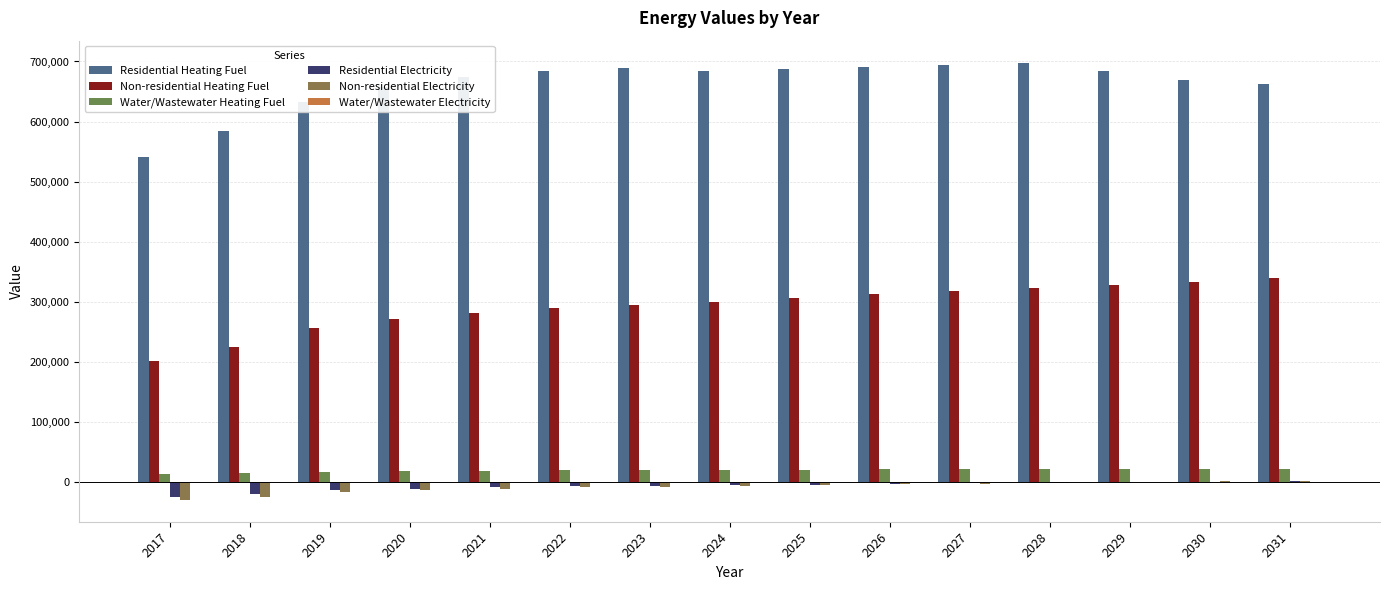

Between 2024 and 2027, which series saw the biggest shift?

Non-residential Heating Fuel